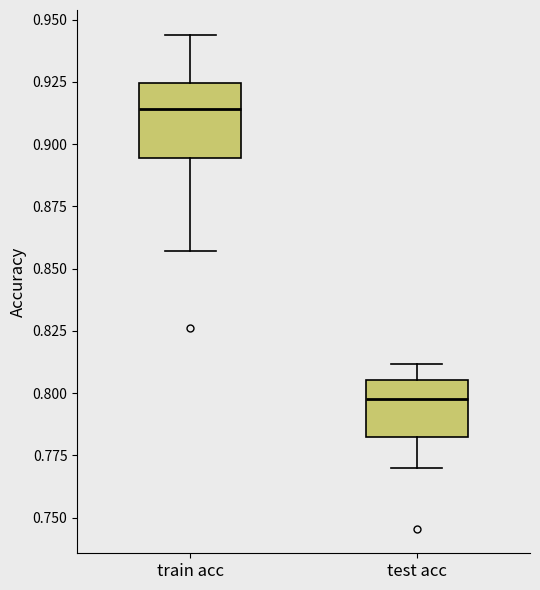

Reading left to right, transcribe this box plot: for each box, give where its median line is, the range the box spans, and where its two whiskers end, as read against the y-axis. The values are not printed on the chart, so give them approximately, as read against the axis.

train acc: median 0.915, box 0.895 to 0.925, whiskers 0.855 to 0.945
test acc: median 0.800, box 0.785 to 0.805, whiskers 0.770 to 0.810